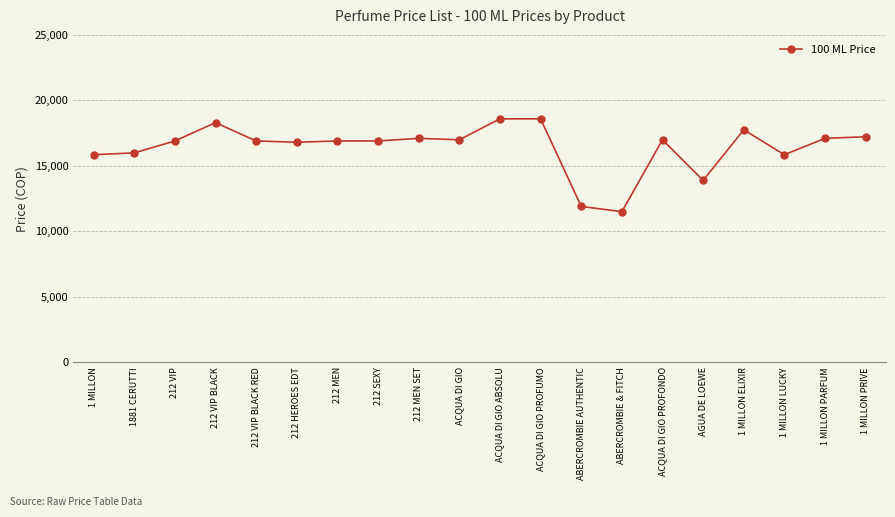

Which has a higher value, 1 MILLON ELIXIR or 212 VIP BLACK?

212 VIP BLACK